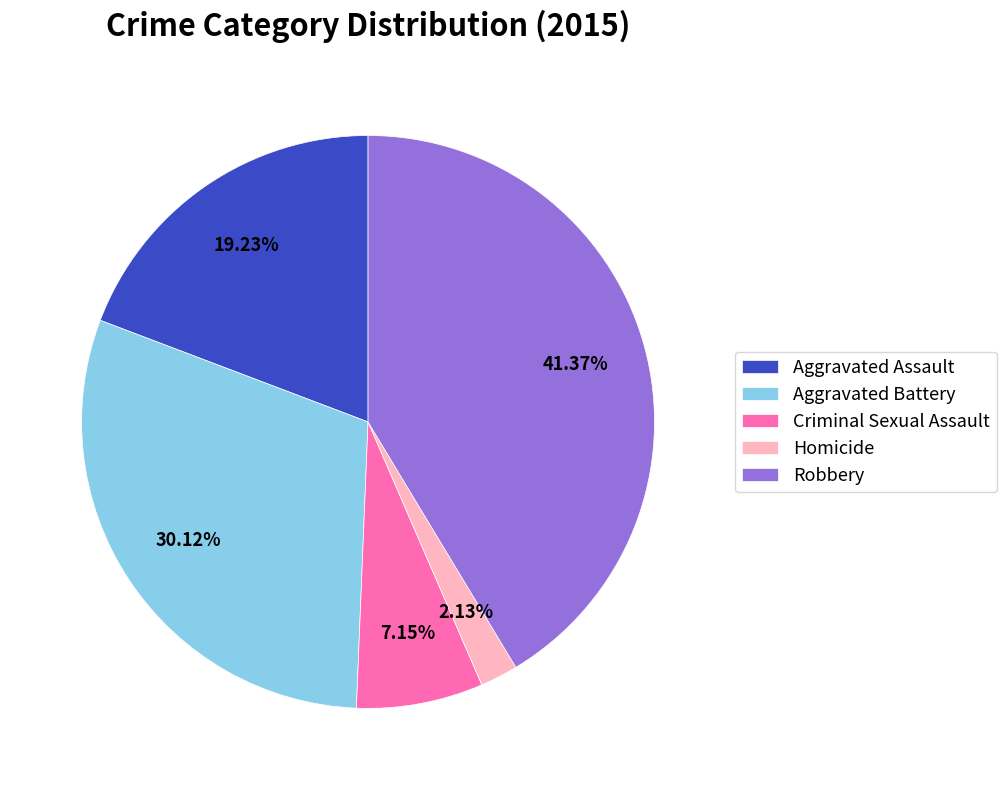

True or false: Aggravated Battery accounts for 45% of the total.

False